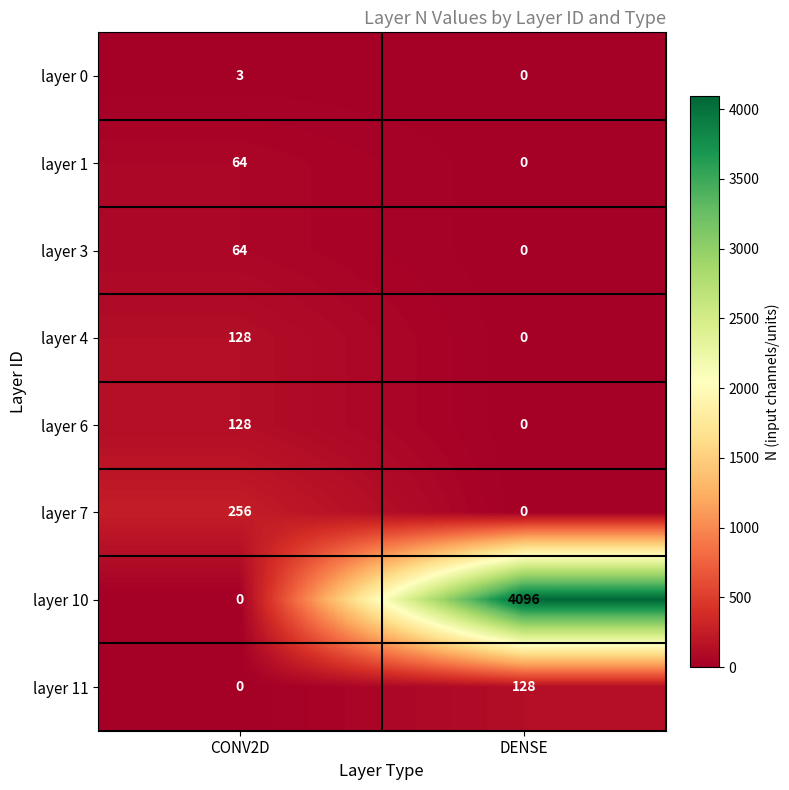

What is the total value across all series at DENSE?

4224